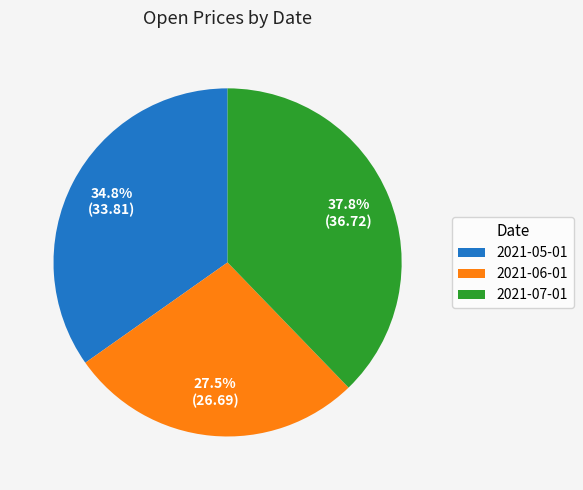

Count the number of slices in the pie.

3